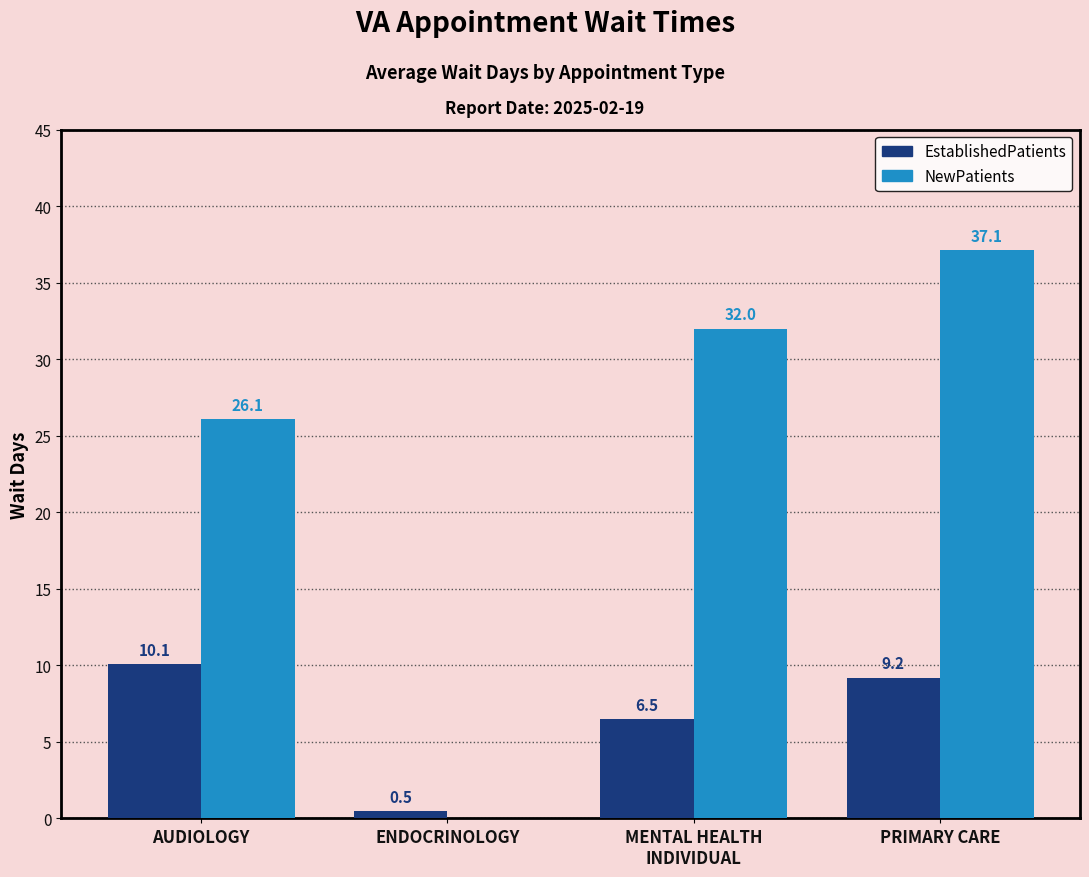

Reading left to right, extract all data points from this chart.

EstablishedPatients: AUDIOLOGY=10.1	ENDOCRINOLOGY=0.5	MENTAL HEALTH
INDIVIDUAL=6.5	PRIMARY CARE=9.2
NewPatients: AUDIOLOGY=26.1	ENDOCRINOLOGY=0.0	MENTAL HEALTH
INDIVIDUAL=32.0	PRIMARY CARE=37.1